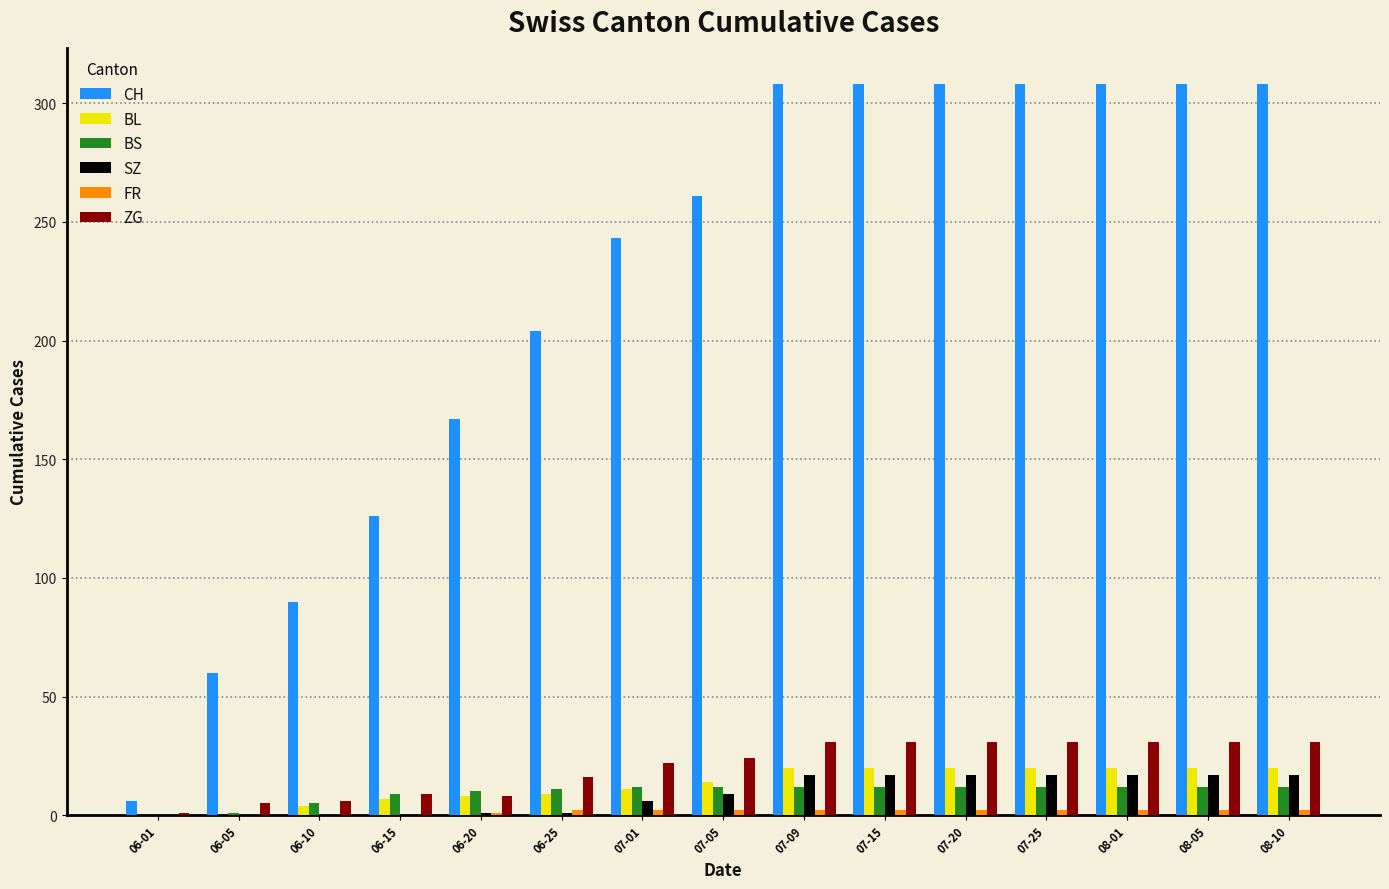

How many data points does each series have?

15